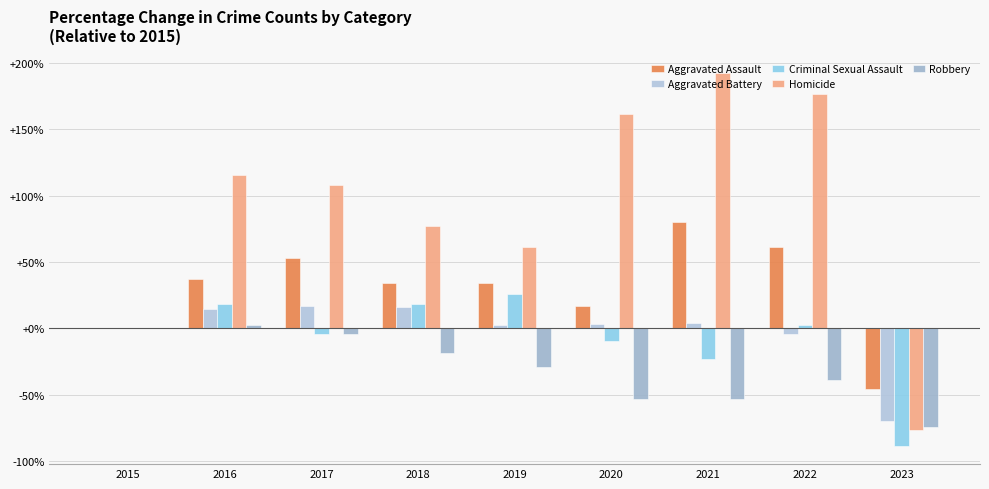

At which category is the sum across all series the highest?

2021